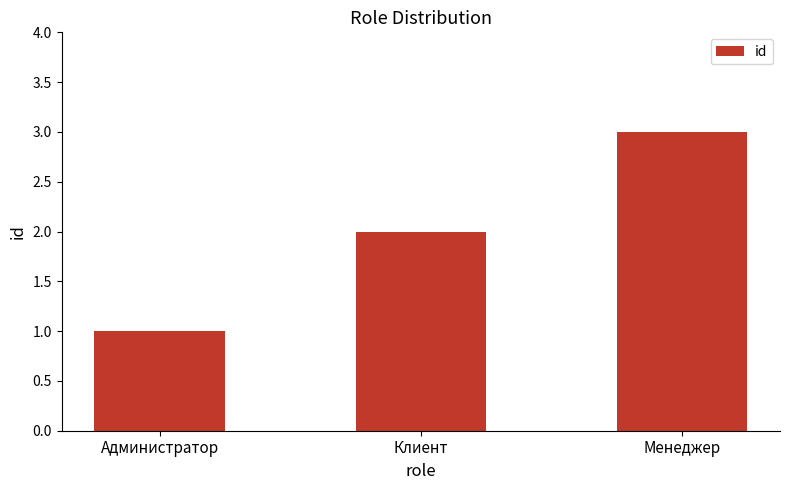

What is the ratio of the value at Менеджер to the value at Администратор?

3.0